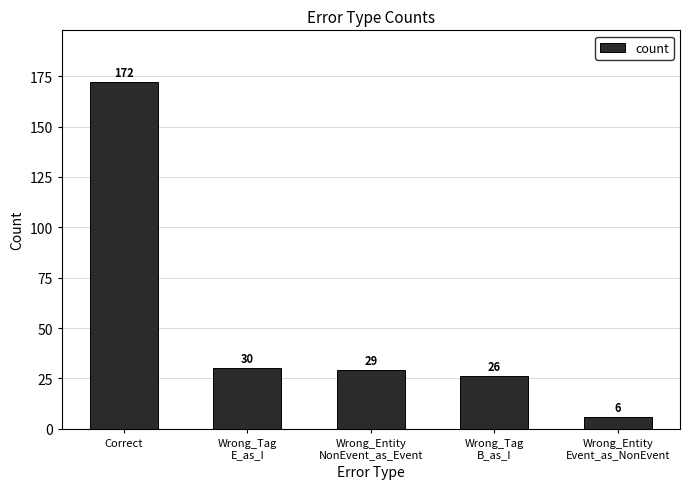

At which label does the data first exceed 29?

Correct